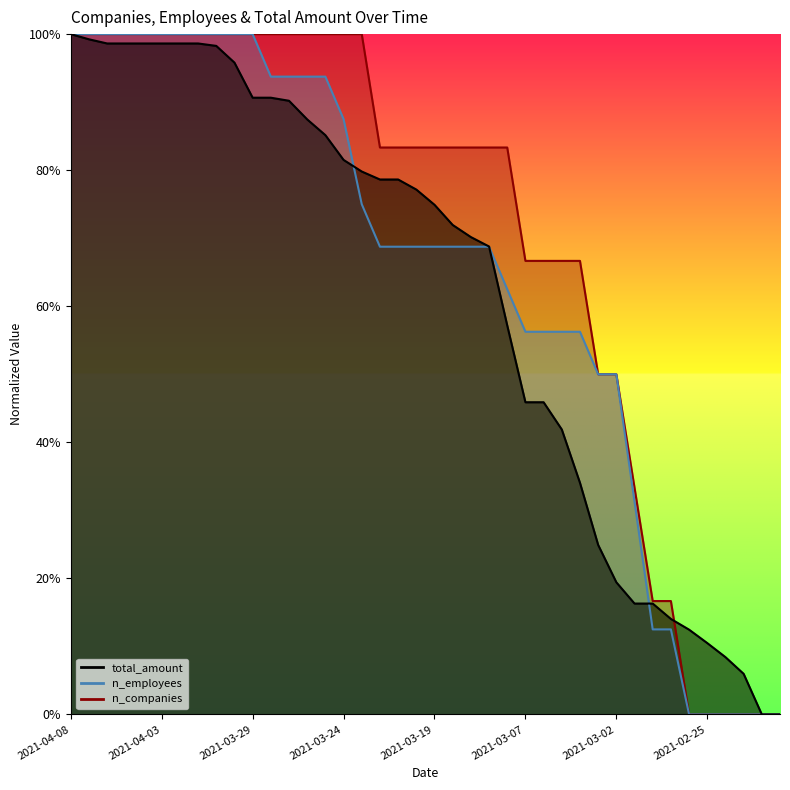

Which series has the largest range (max minus min)?

n_companies